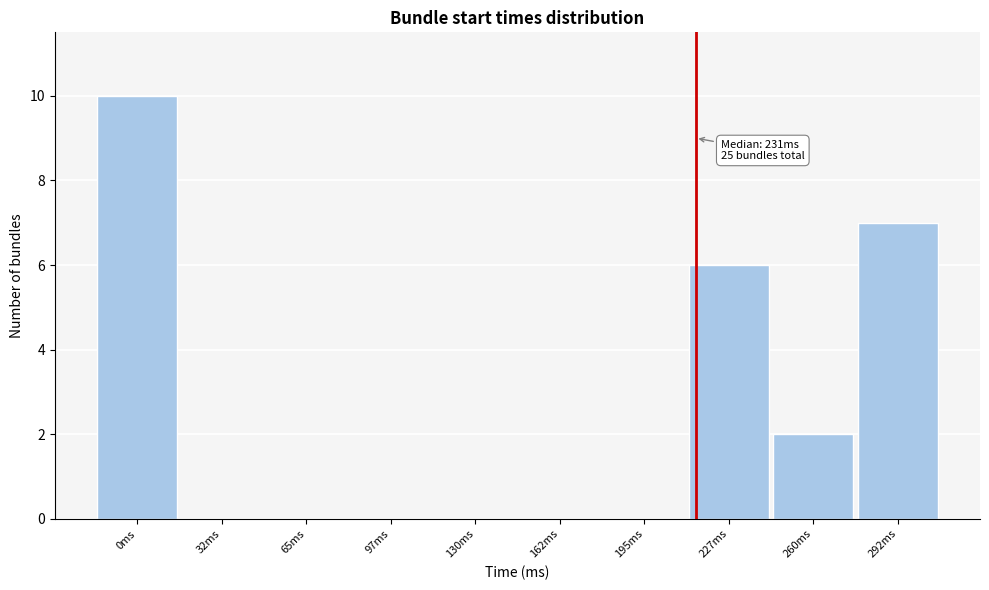

Reading left to right, transcribe all the data shown in this chart.

0ms=10	32ms=0	65ms=0	97ms=0	130ms=0	162ms=0	195ms=0	227ms=6	260ms=2	292ms=7